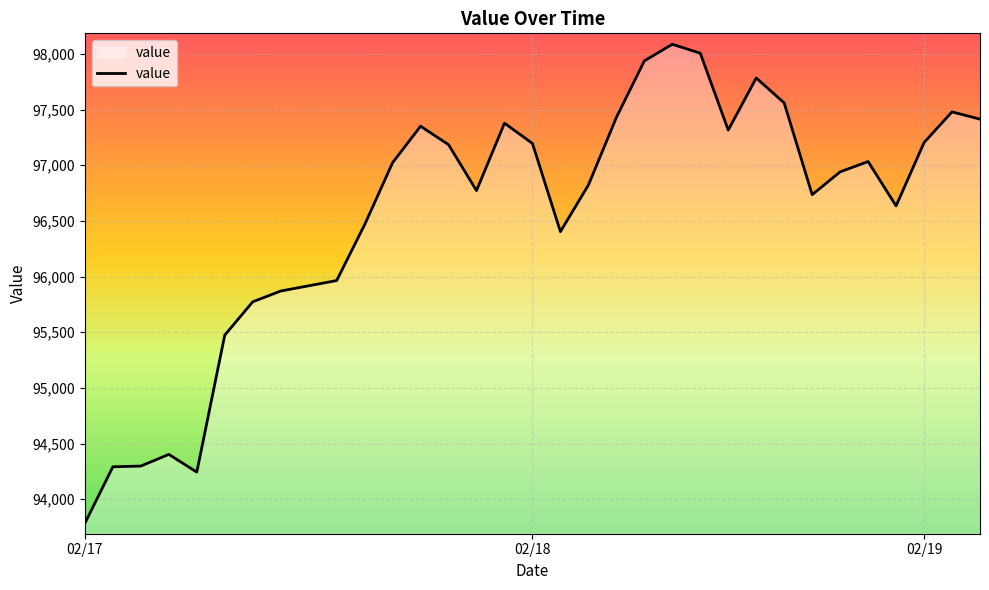

What is the minimum value shown in the chart?

93784.6